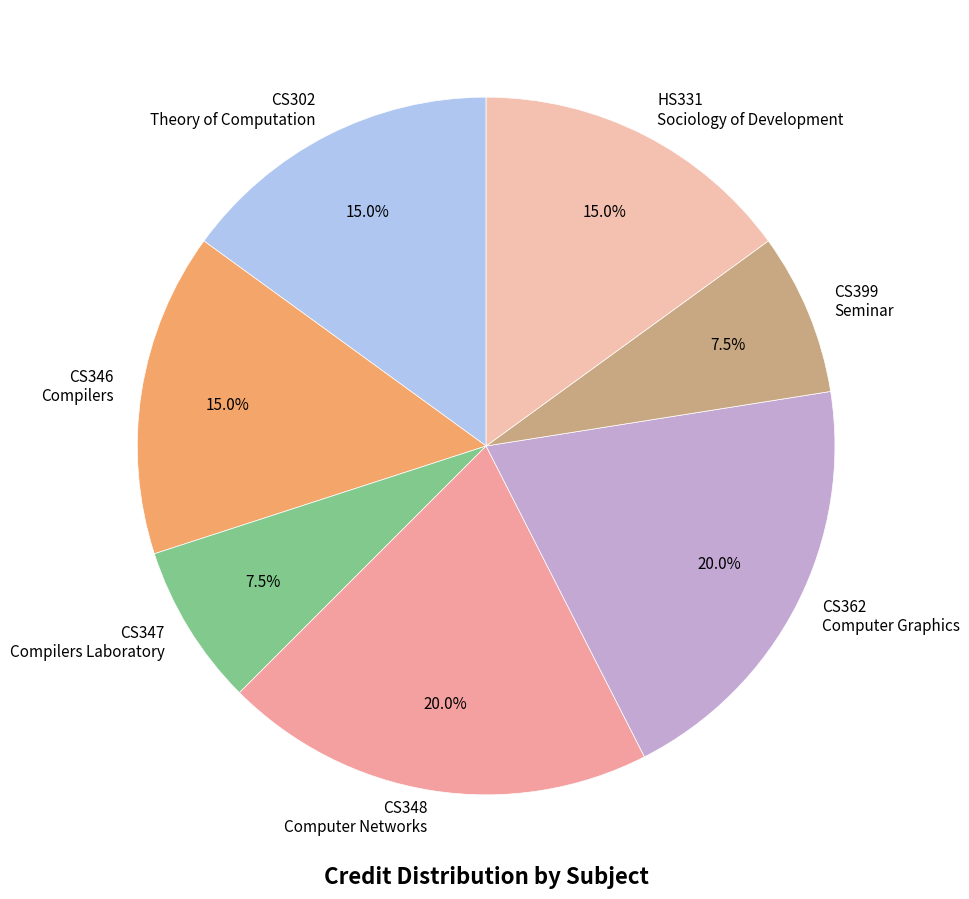

What is the ratio of the value at CS362 Computer Graphics to the value at CS346 Compilers?

1.3